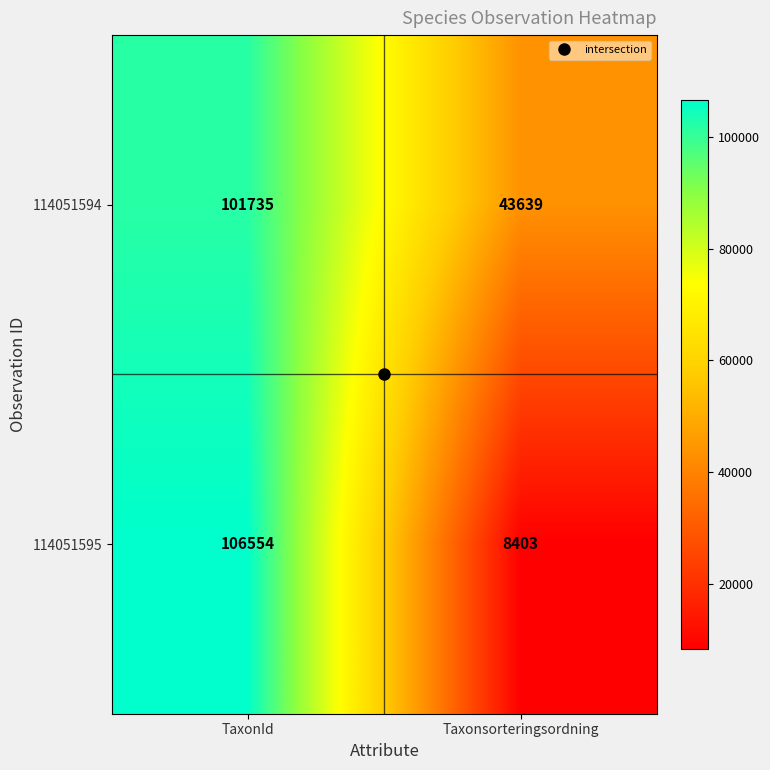

What is the smallest value displayed?

8403